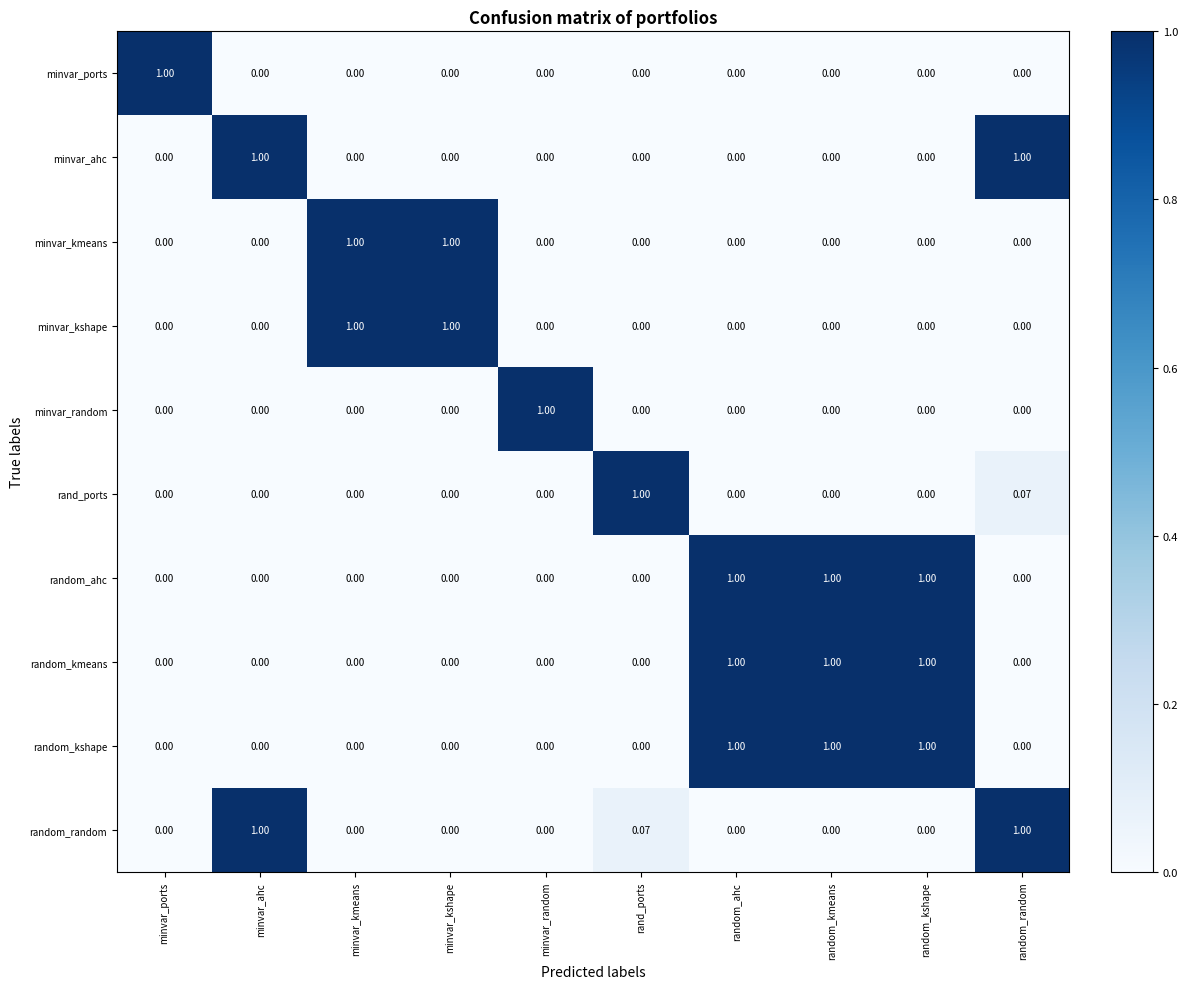

Is the value of rand_ports at rand_ports greater than the value of random_ahc at minvar_random?

Yes